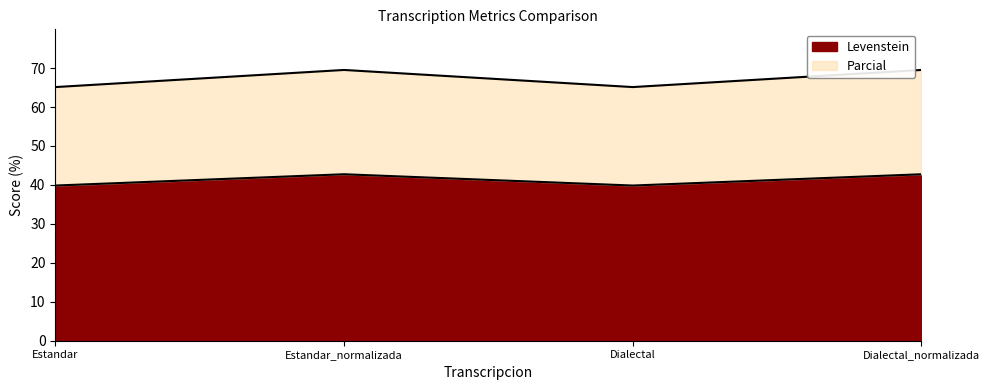

At which label is Levenstein closest to 41?

Estandar